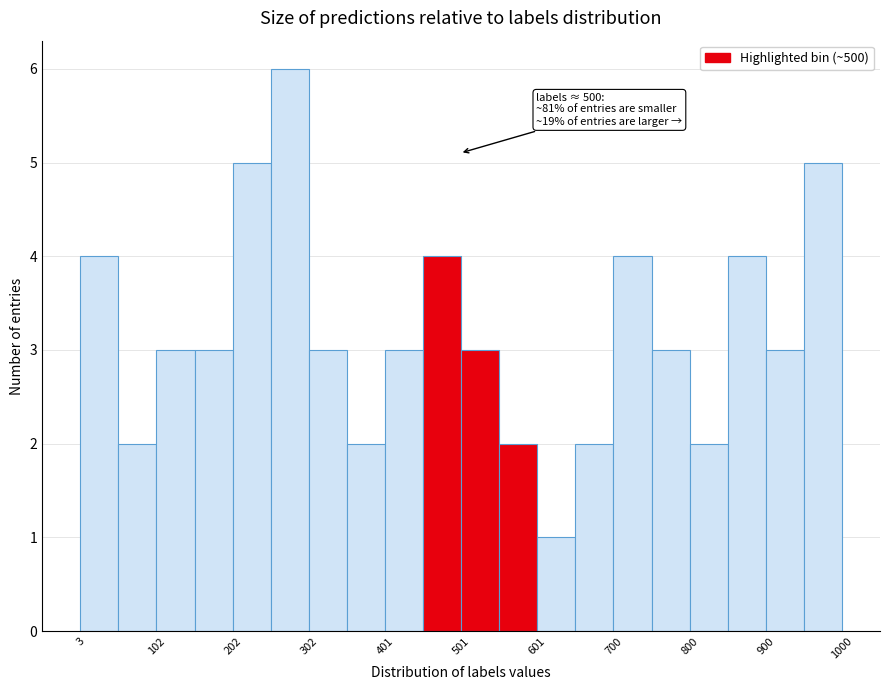

Over which range of the x-axis is the bar tallest?

250 to 300